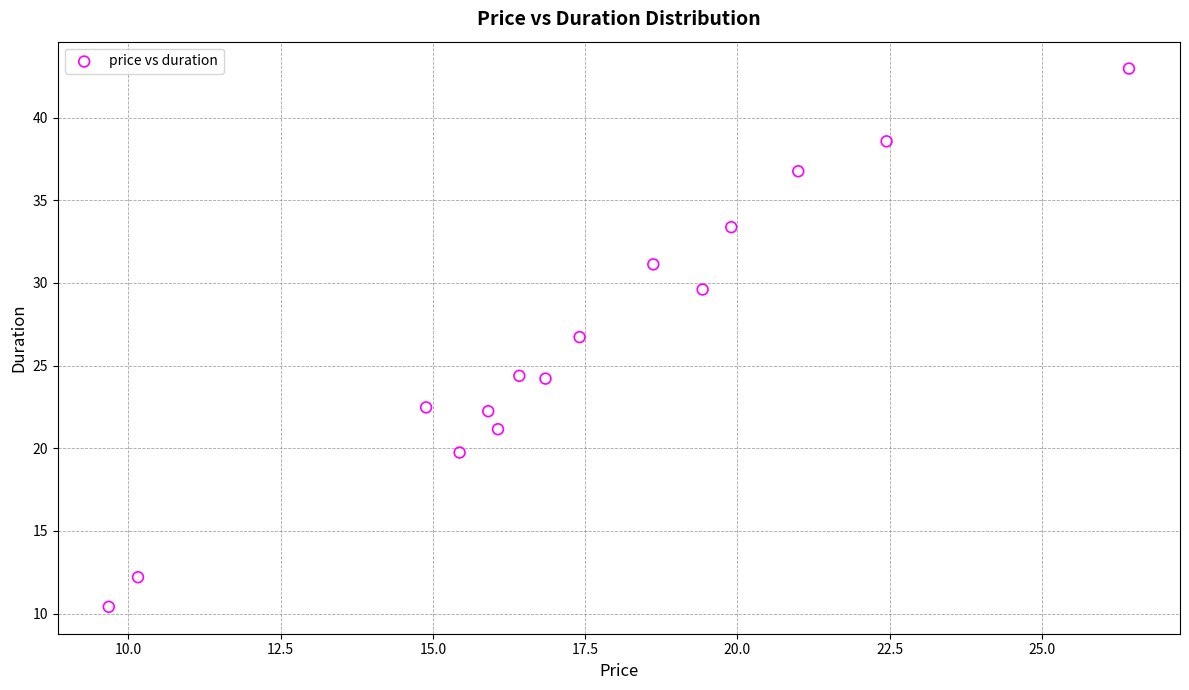

What is the range of X values (max minus min)?

16.8